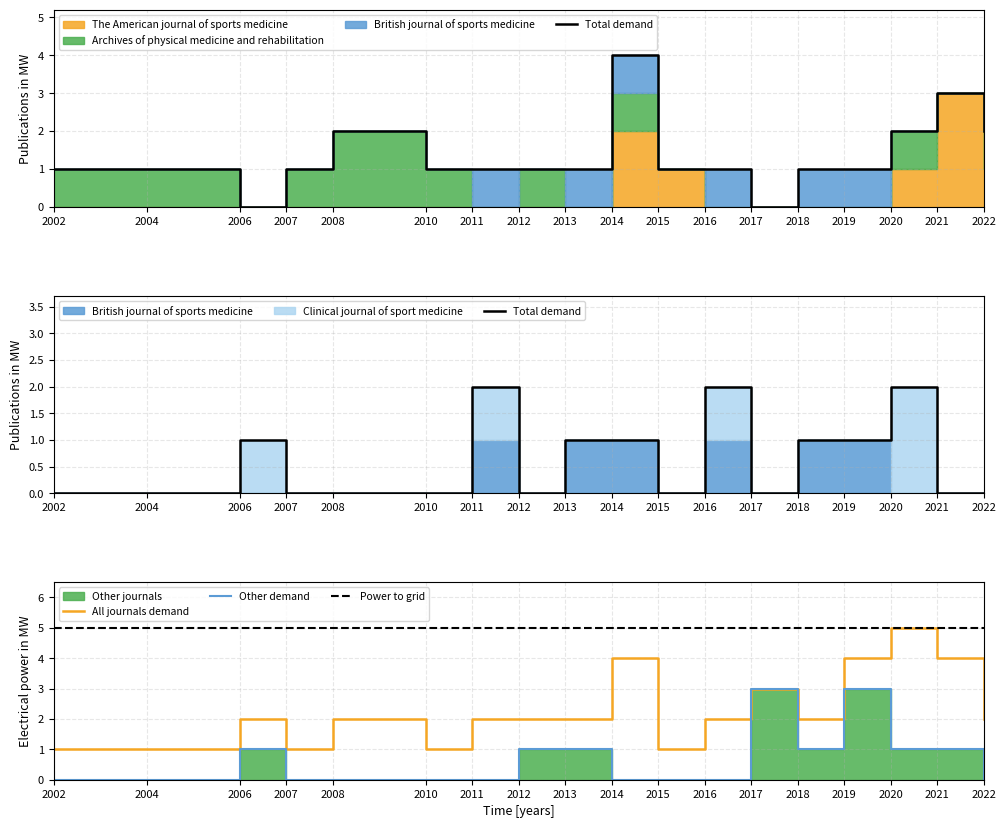

Which series changed the most between 2013 and 2016?

Clinical journal of sport medicine